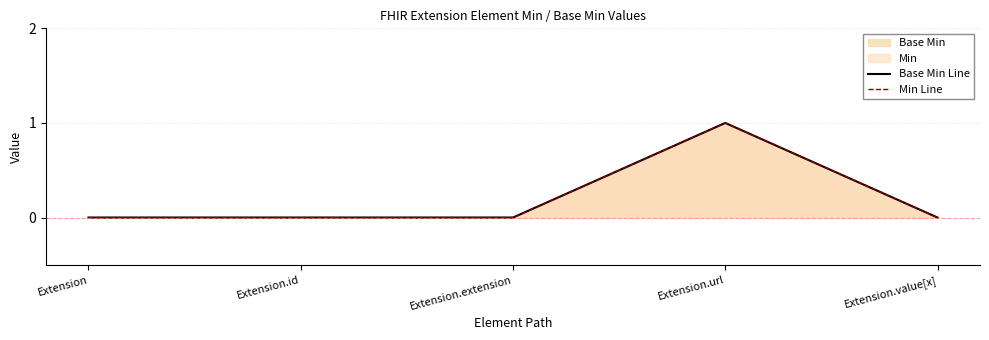

Reading left to right, transcribe all the data shown in this chart.

Base Min Line: Extension=0	Extension.id=0	Extension.extension=0	Extension.url=1	Extension.value[x]=0
Min Line: Extension=0	Extension.id=0	Extension.extension=0	Extension.url=1	Extension.value[x]=0